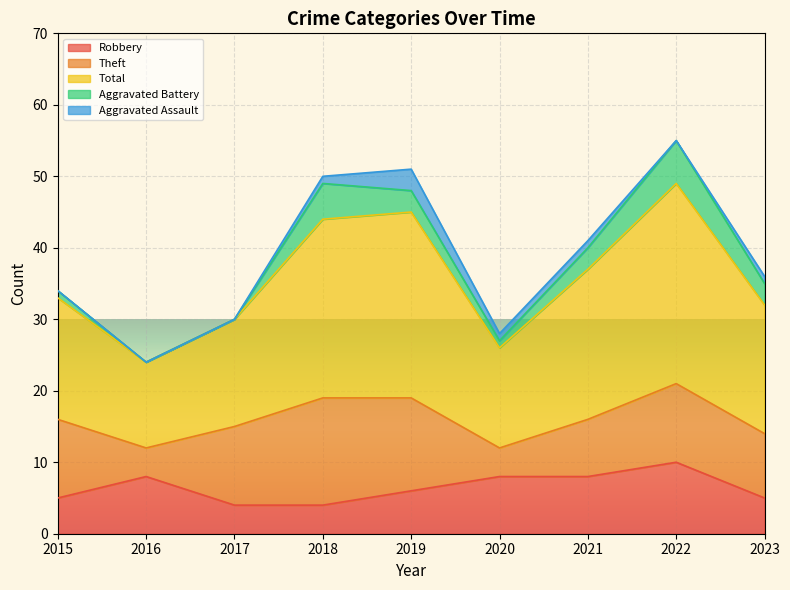

What is the spread (max minus min) of values at 2016?

12